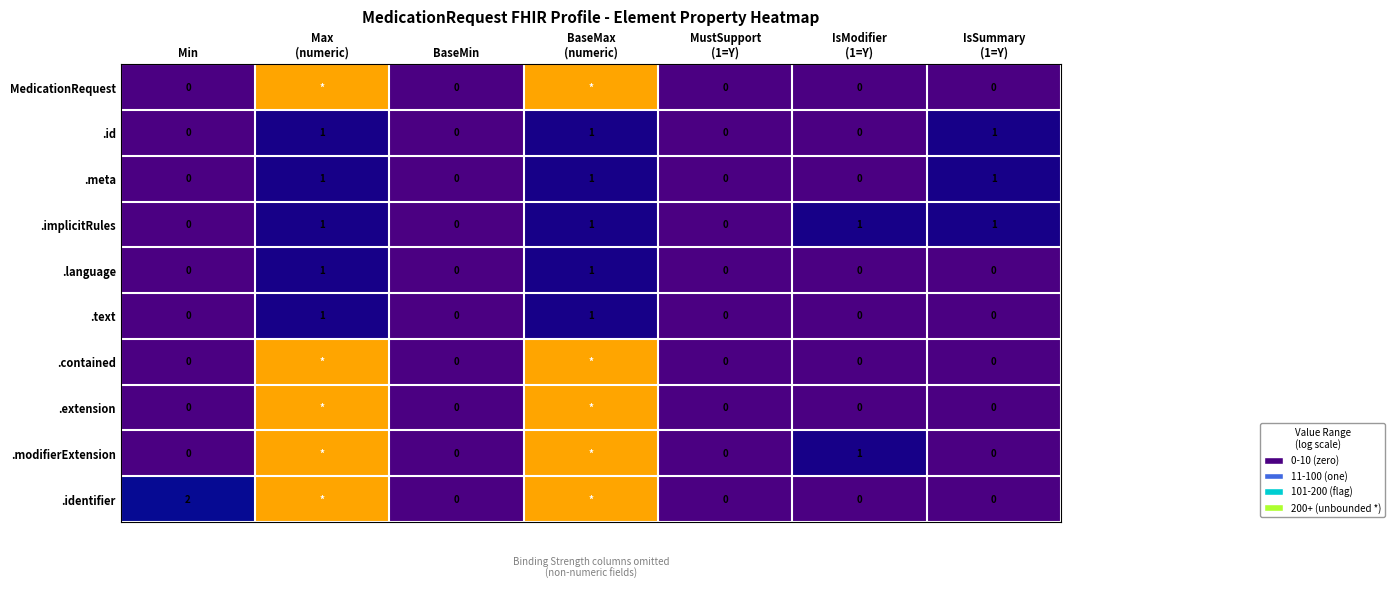

How many values in the .text series exceed 0?

2